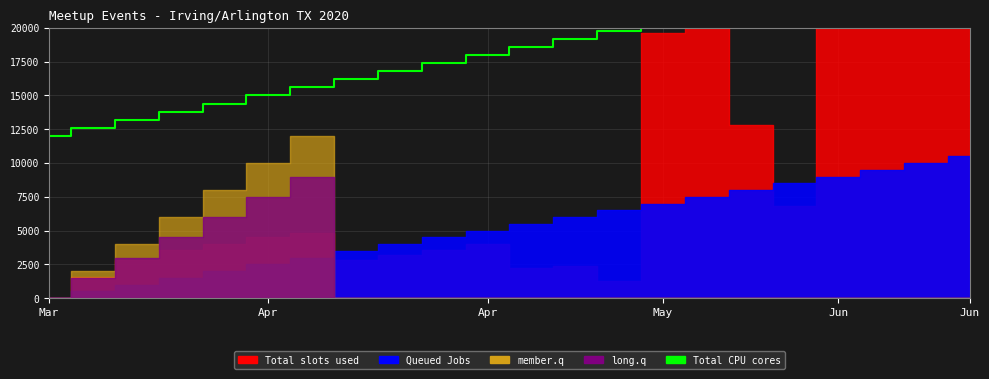

What is the label of the 3rd point from the left?

Apr